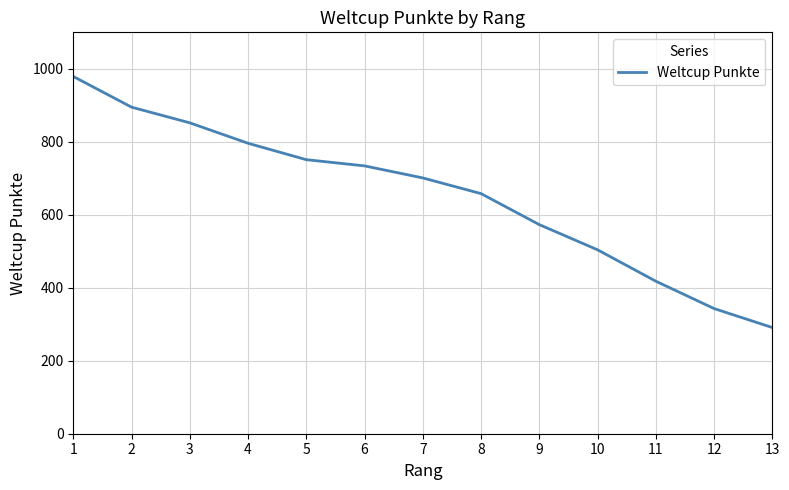

True or false: there are more than 1 points higher than both neighbors.

False